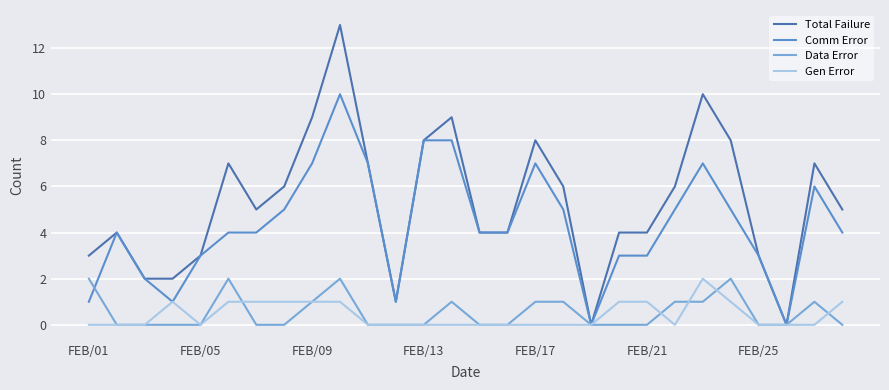

At how many categories does at least one series exceed 6?

10